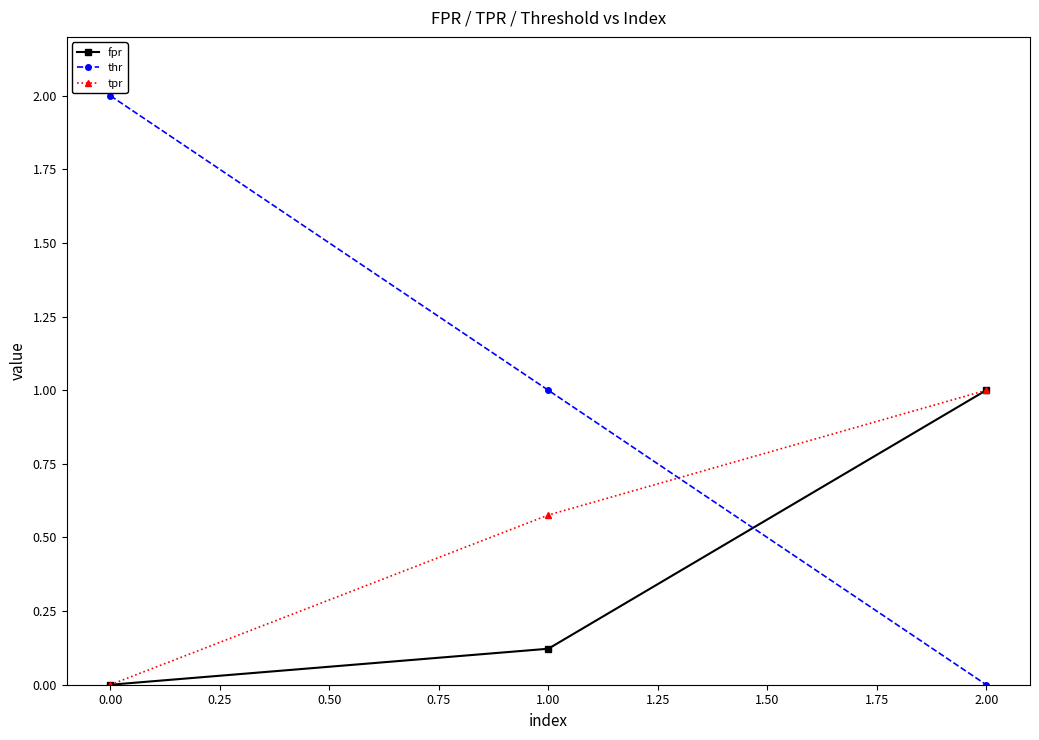

Count the fpr values in the range 0 to 1.

3